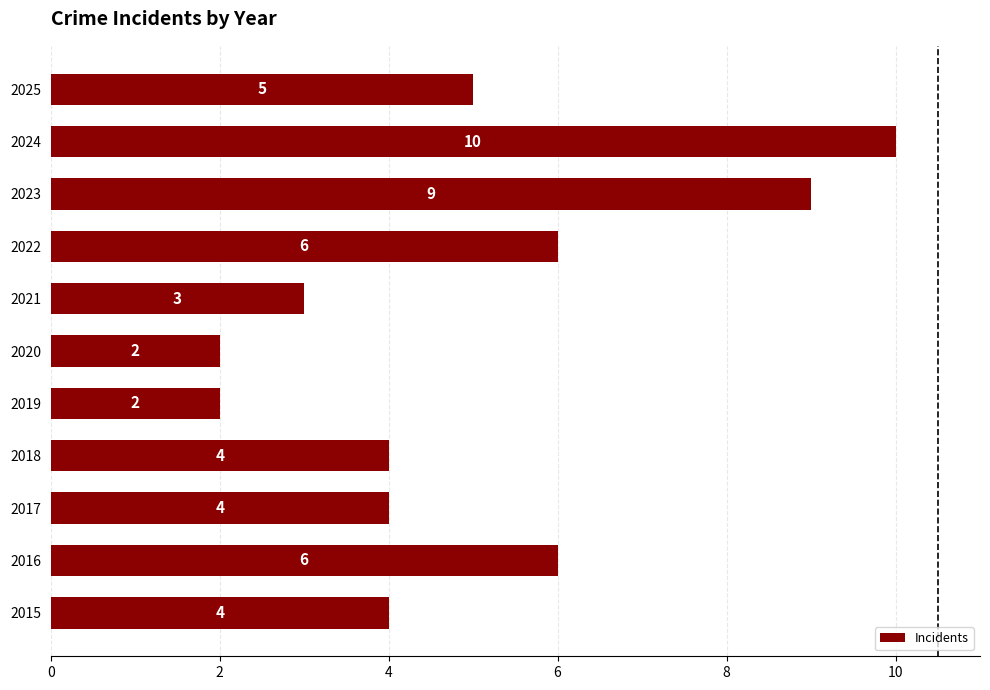

What is the difference between the maximum and minimum values?

8